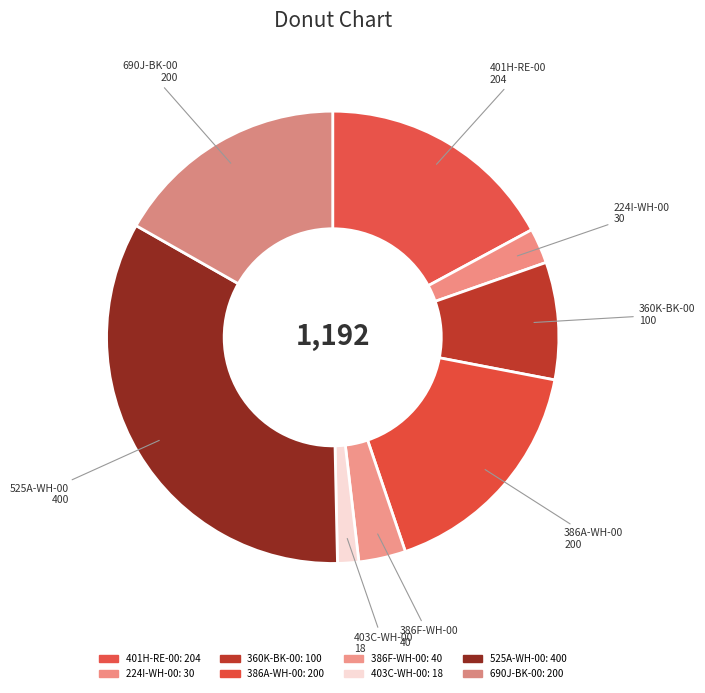

Is there a majority slice in this chart?

No